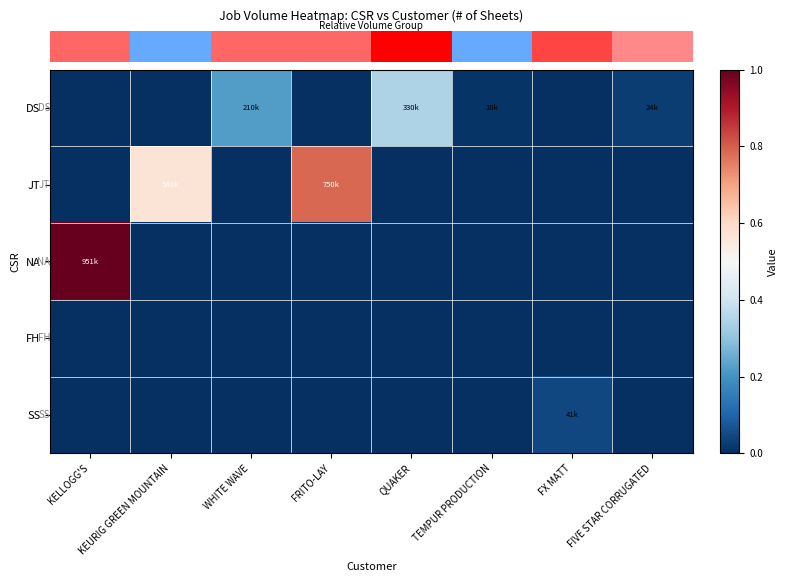

At how many categories does at least one series exceed 0?

8